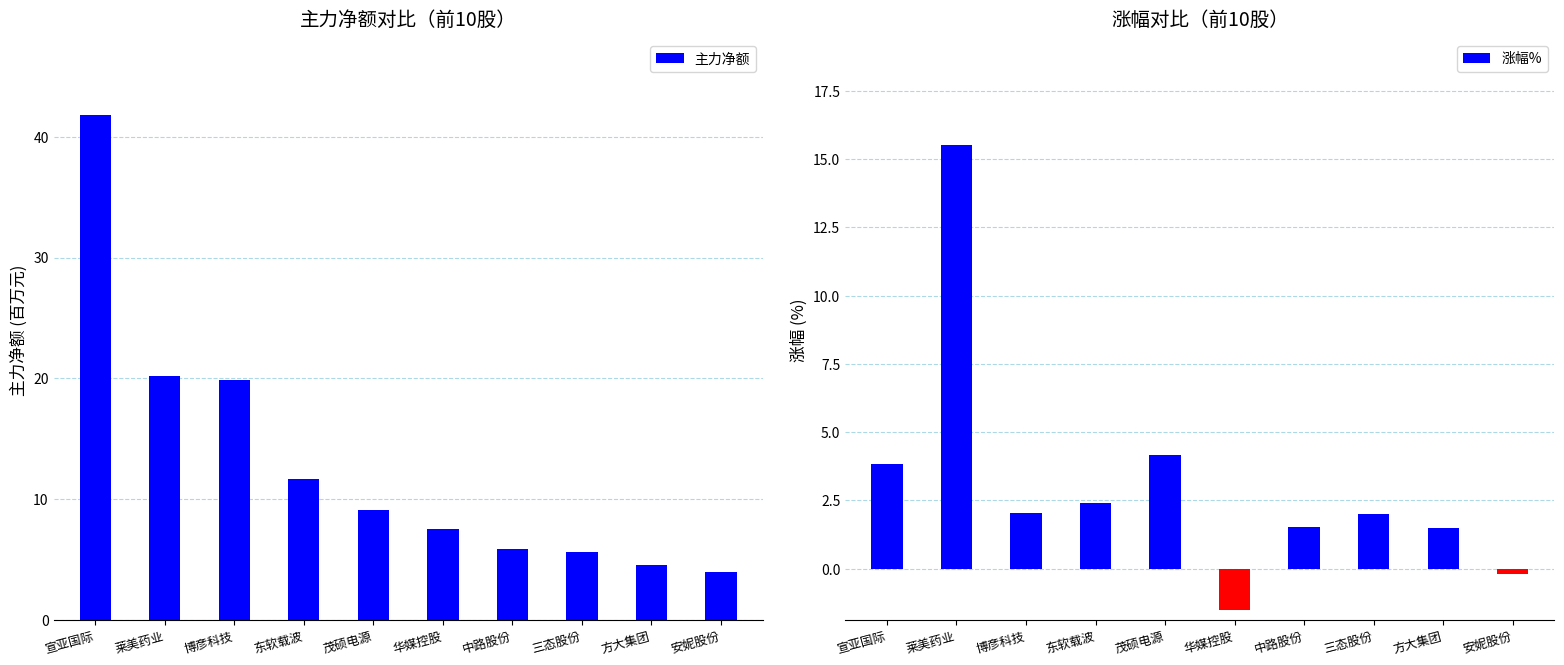

Reading left to right, list all the values displayed in this chart.

主力净额: 41.8	20.2	19.9	11.6	9.1	7.5	5.9	5.6	4.5	3.9
涨幅%: 3.8	15.5	2.0	2.4	4.2	-1.5	1.5	2.0	1.5	-0.2